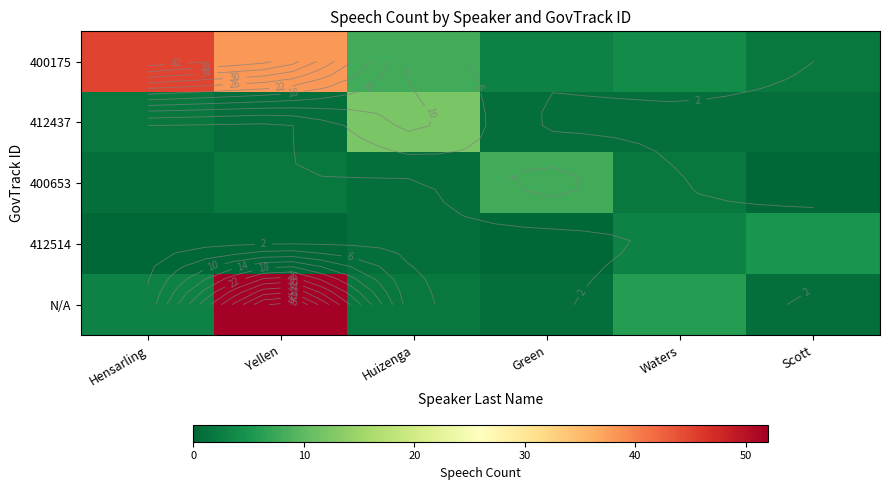

How many categories are shown in the chart?

6